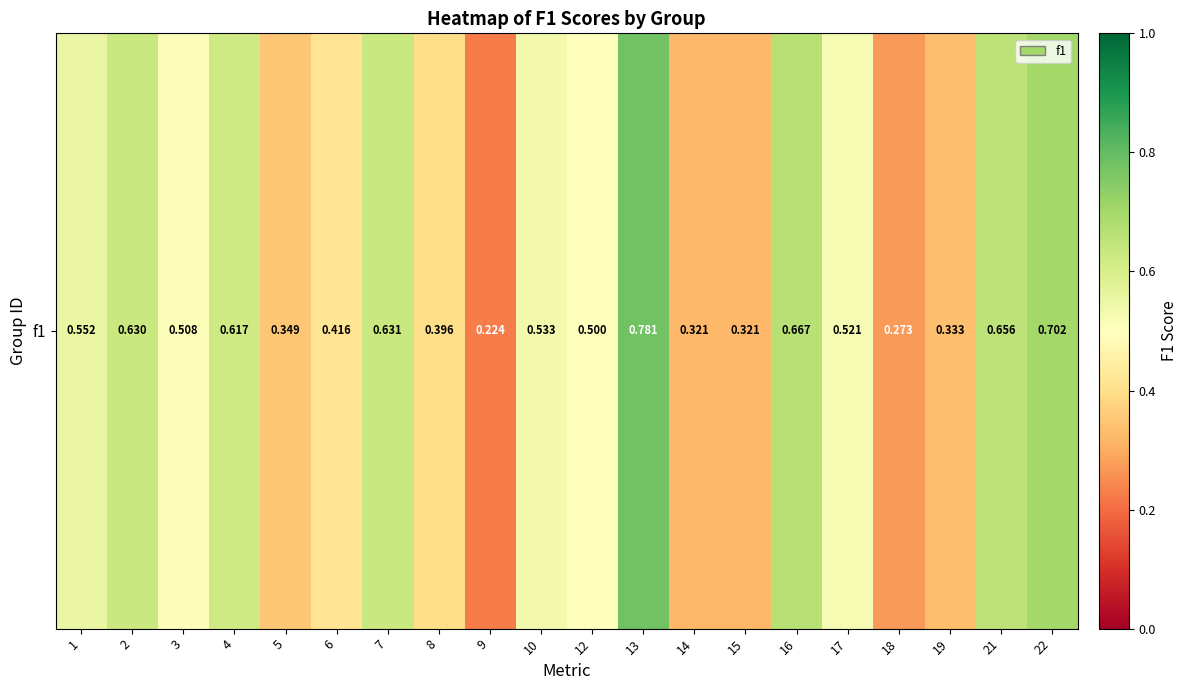

Between 18 and 6, which is larger?

6